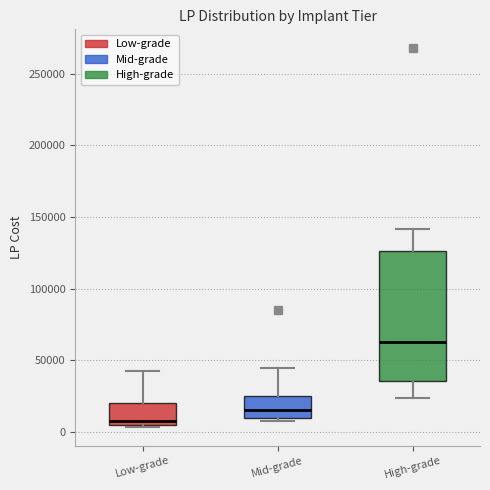

Reading left to right, transcribe this box plot: for each box, give where its median line is, the range the box spans, and where its two whiskers end, as read against the y-axis. The values are not printed on the chart, so give them approximately, as read against the axis.

Low-grade: median 10000, box 5000 to 20000, whiskers 5000 to 45000
Mid-grade: median 15000, box 10000 to 25000, whiskers 10000 (just below the box's lower edge) to 45000
High-grade: median 65000, box 35000 to 125000, whiskers 25000 to 140000